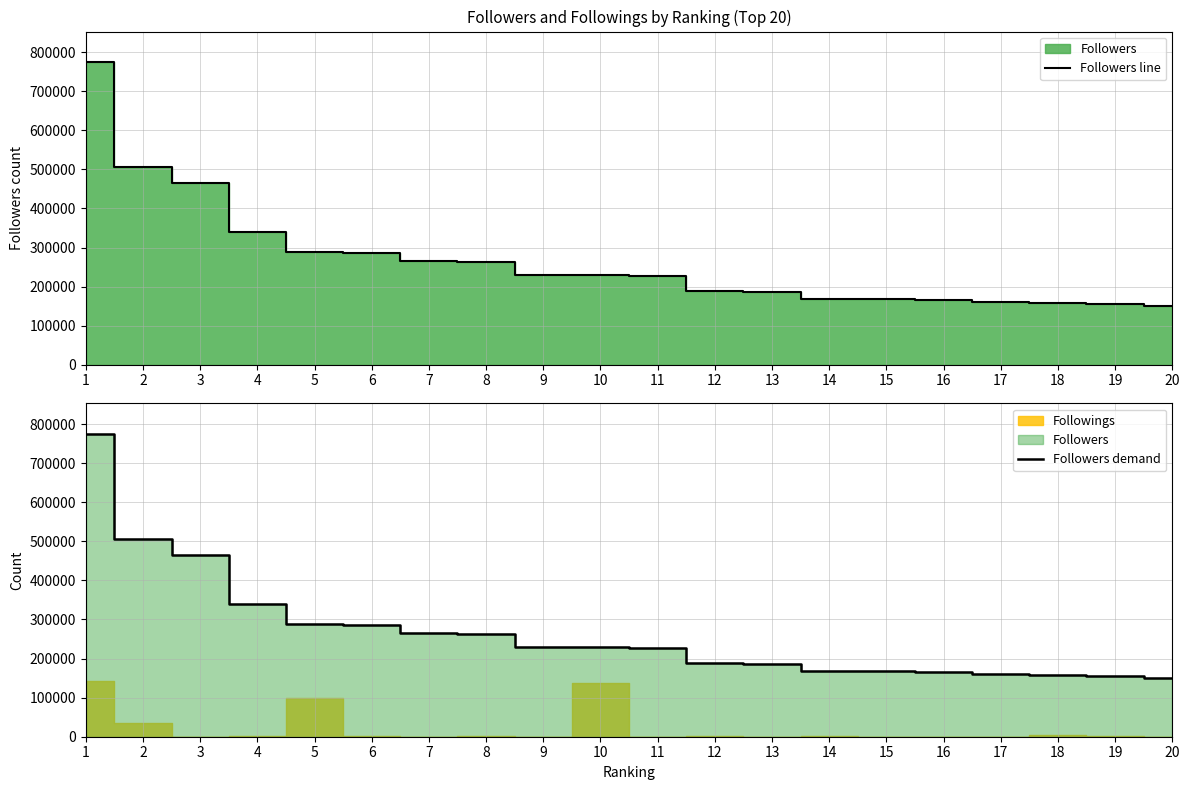

What is the value of the Followers line point at the 17th from the left?

160097